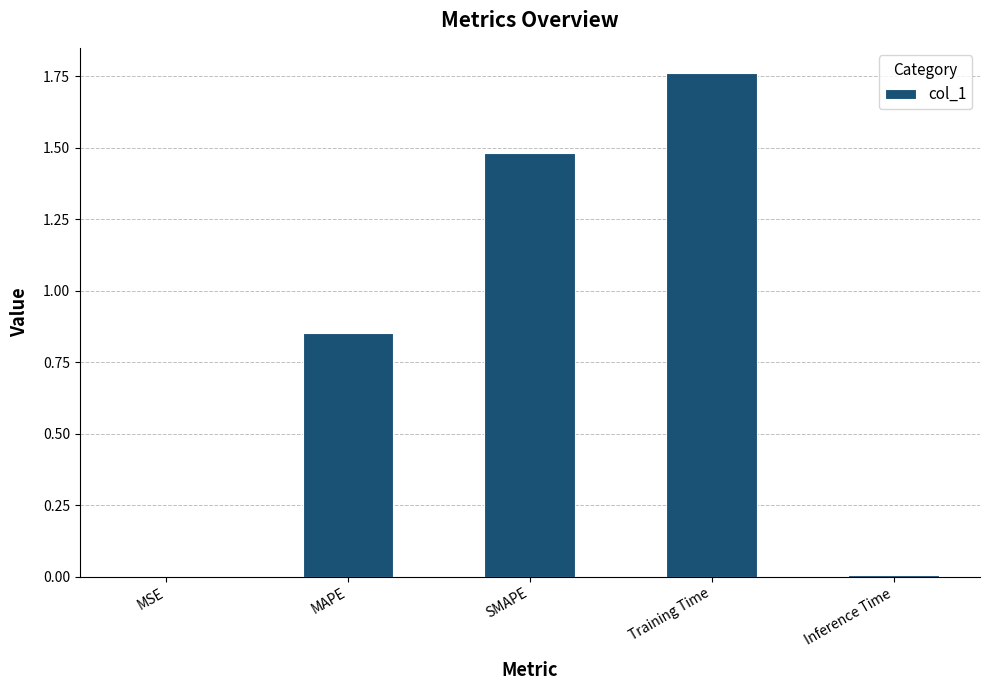

The value at SMAPE is 2.1. True or false?

False